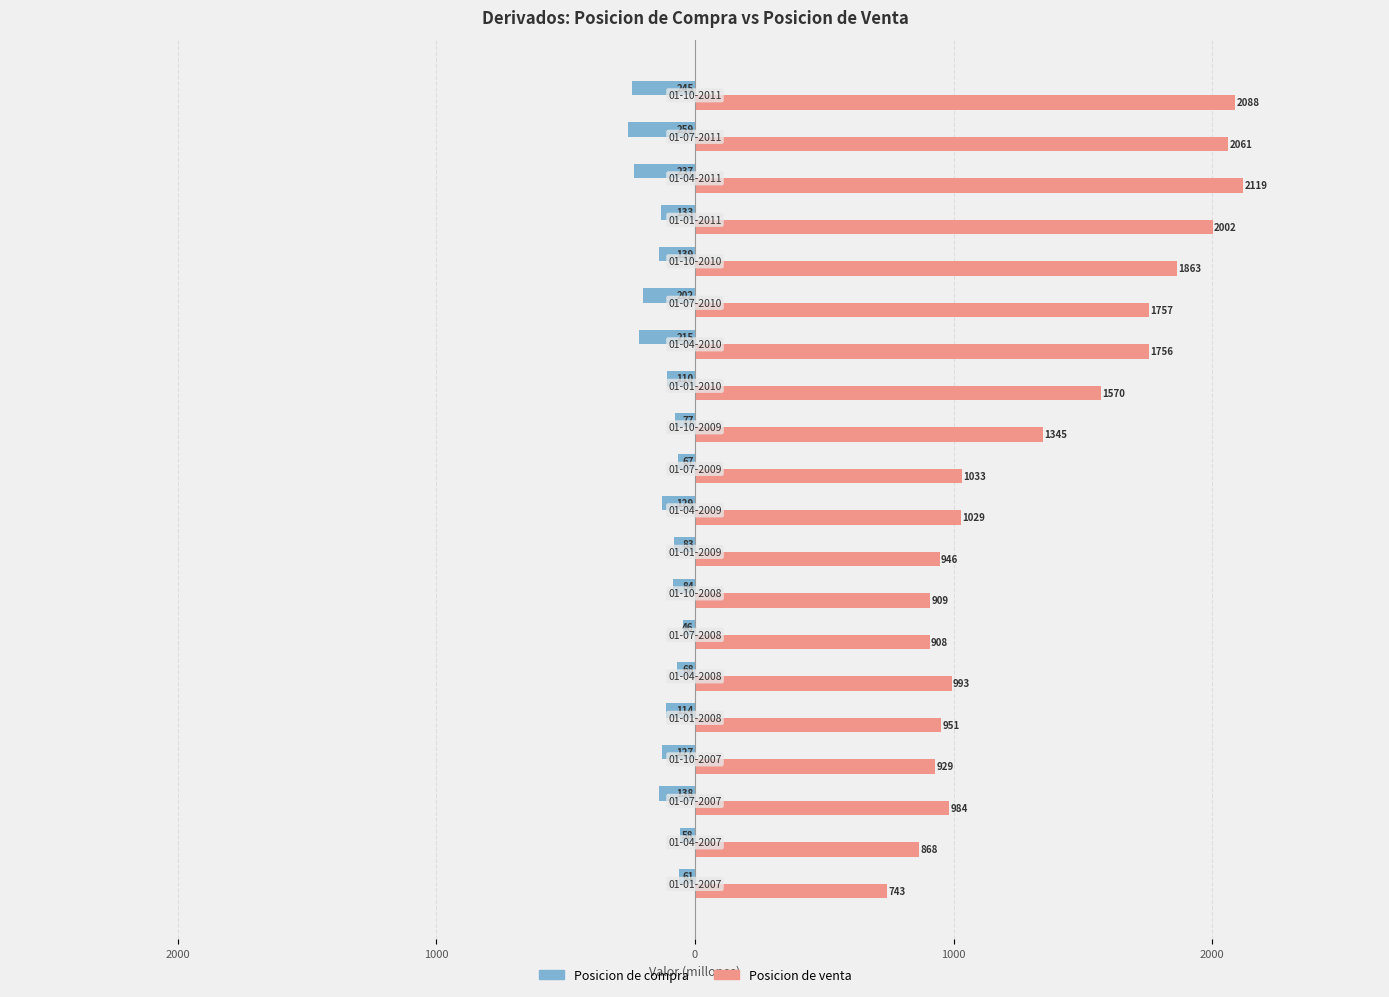

What are all the series names shown in the legend?

Posicion de compra, Posicion de venta